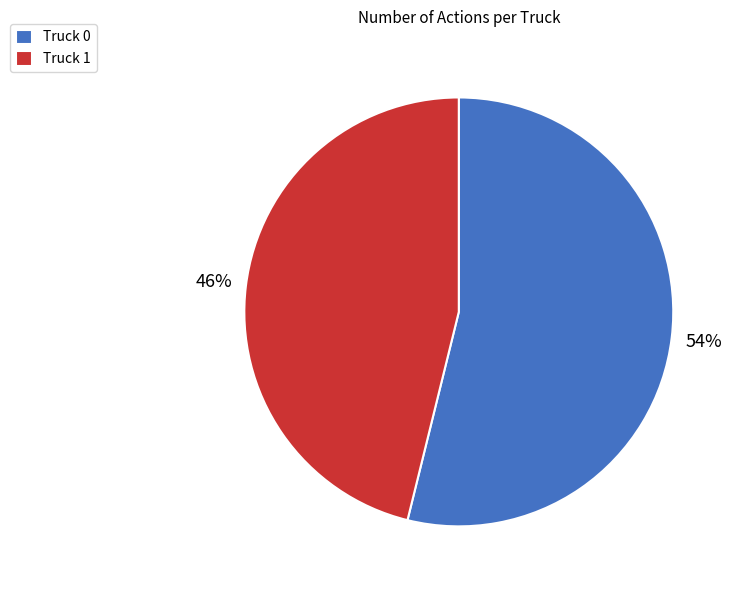

Which slice is the largest?

Truck 0